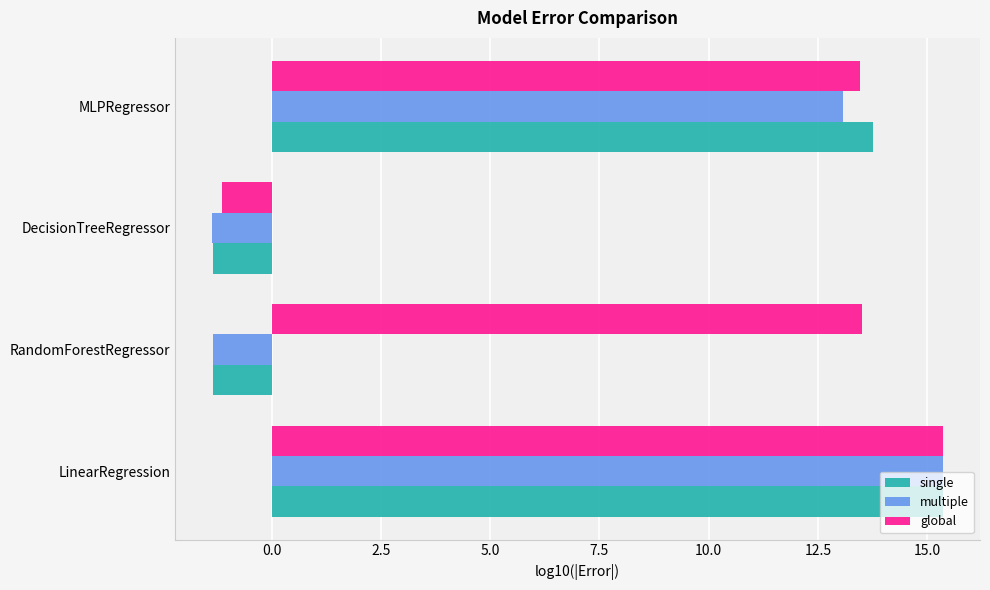

What is the sum of all multiple values?

25.7